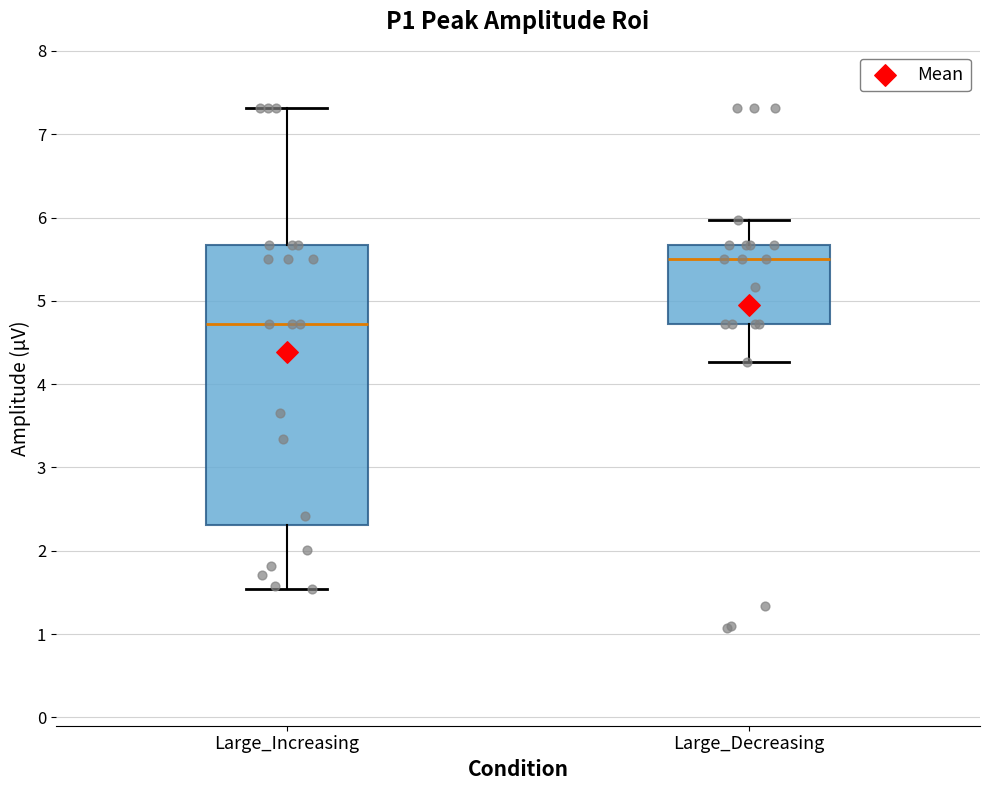

Where is the lower edge of the box for Large_Increasing on the y-axis? The values are not printed on the chart, so give them approximately, as read against the axis.

2.3